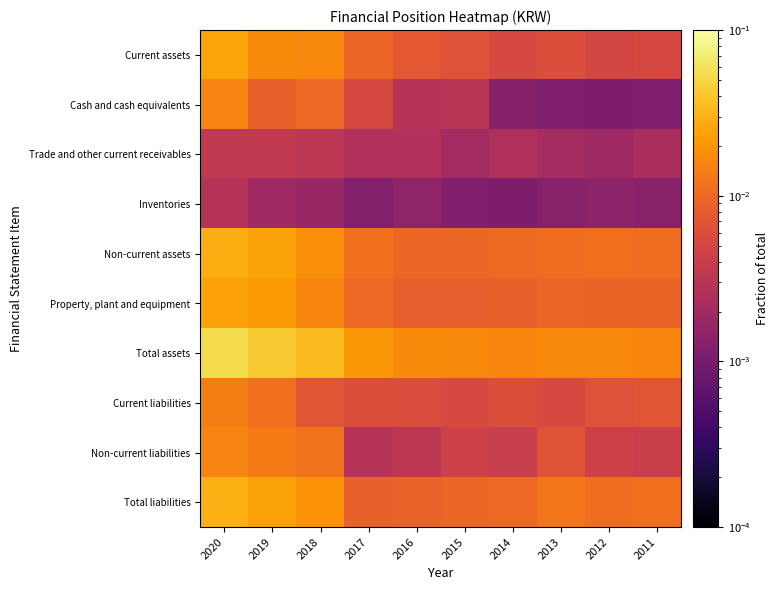

Reading left to right, list all the values displayed in this chart.

Current assets: 2020=0.0	2019=0.0	2018=0.0	2017=0.0	2016=0.0	2015=0.0	2014=0.0	2013=0.0	2012=0.0	2011=0.0
Cash and cash equivalents: 2020=0.0	2019=0.0	2018=0.0	2017=0.0	2016=0.0	2015=0.0	2014=0.0	2013=0.0	2012=0.0	2011=0.0
Trade and other current receivables: 2020=0.0	2019=0.0	2018=0.0	2017=0.0	2016=0.0	2015=0.0	2014=0.0	2013=0.0	2012=0.0	2011=0.0
Inventories: 2020=0.0	2019=0.0	2018=0.0	2017=0.0	2016=0.0	2015=0.0	2014=0.0	2013=0.0	2012=0.0	2011=0.0
Non-current assets: 2020=0.0	2019=0.0	2018=0.0	2017=0.0	2016=0.0	2015=0.0	2014=0.0	2013=0.0	2012=0.0	2011=0.0
Property, plant and equipment: 2020=0.0	2019=0.0	2018=0.0	2017=0.0	2016=0.0	2015=0.0	2014=0.0	2013=0.0	2012=0.0	2011=0.0
Total assets: 2020=0.1	2019=0.0	2018=0.0	2017=0.0	2016=0.0	2015=0.0	2014=0.0	2013=0.0	2012=0.0	2011=0.0
Current liabilities: 2020=0.0	2019=0.0	2018=0.0	2017=0.0	2016=0.0	2015=0.0	2014=0.0	2013=0.0	2012=0.0	2011=0.0
Non-current liabilities: 2020=0.0	2019=0.0	2018=0.0	2017=0.0	2016=0.0	2015=0.0	2014=0.0	2013=0.0	2012=0.0	2011=0.0
Total liabilities: 2020=0.0	2019=0.0	2018=0.0	2017=0.0	2016=0.0	2015=0.0	2014=0.0	2013=0.0	2012=0.0	2011=0.0